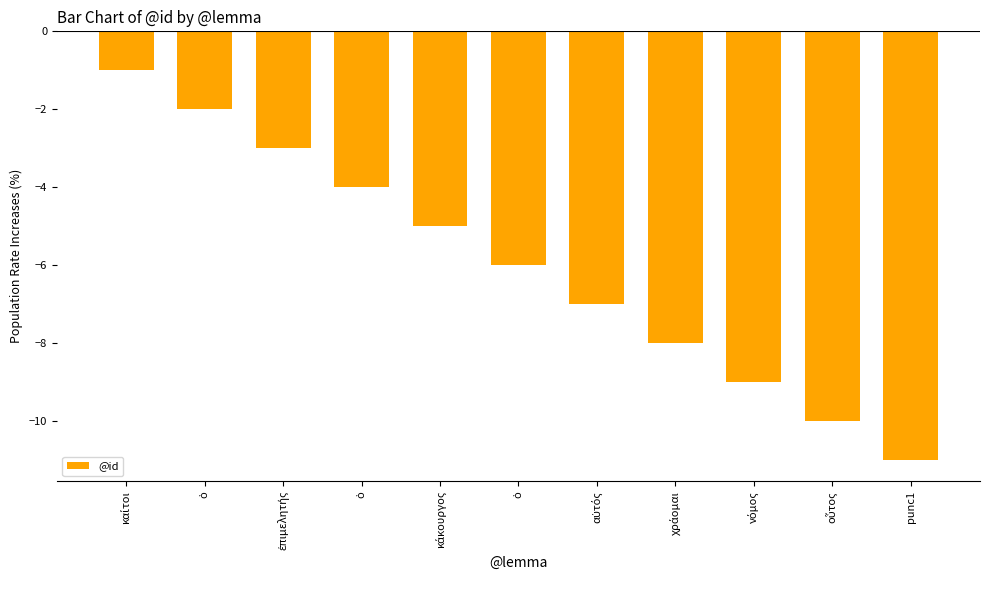

True or false: the data shows -3 at ἐπιμελητής.

True